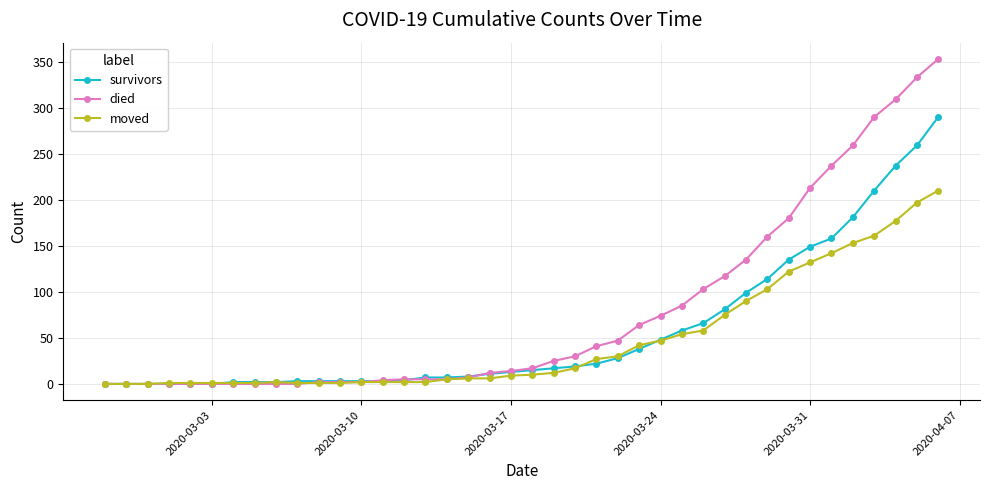

List the series in order of their overall mean, highest first.

died, survivors, moved